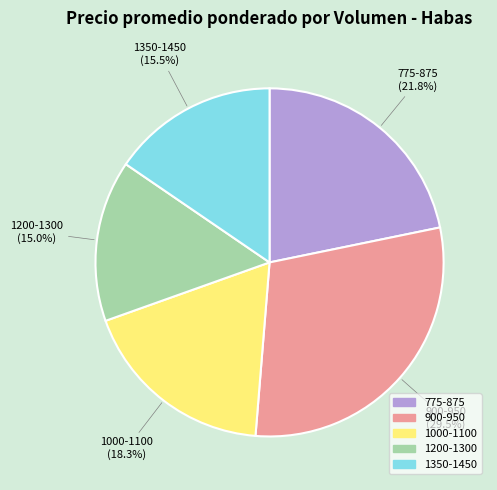

Is there a majority slice in this chart?

No